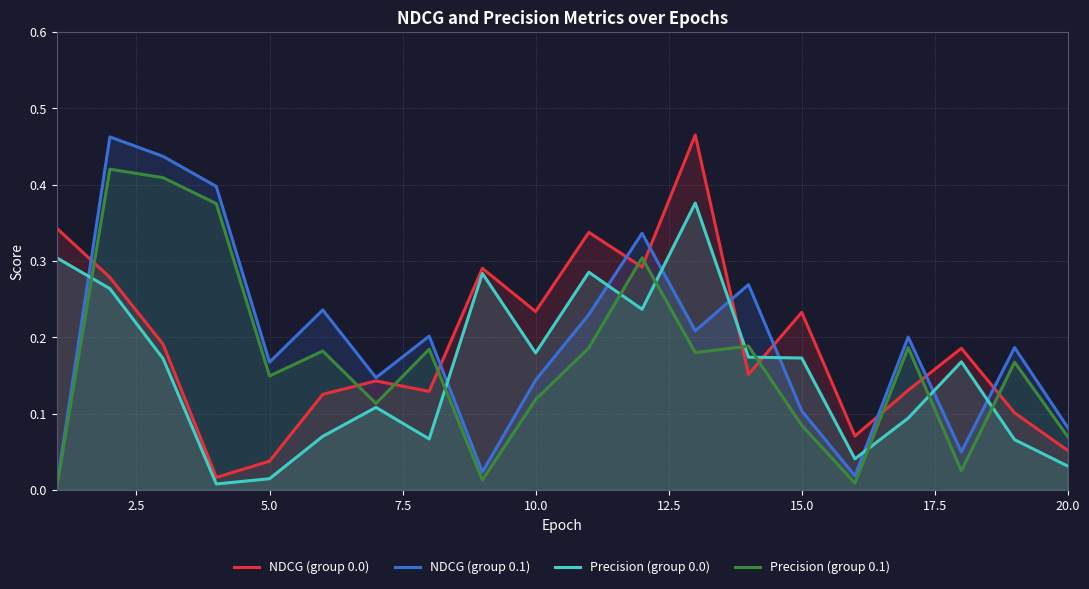

What is the sum of all Precision (group 0.0) values?

3.1